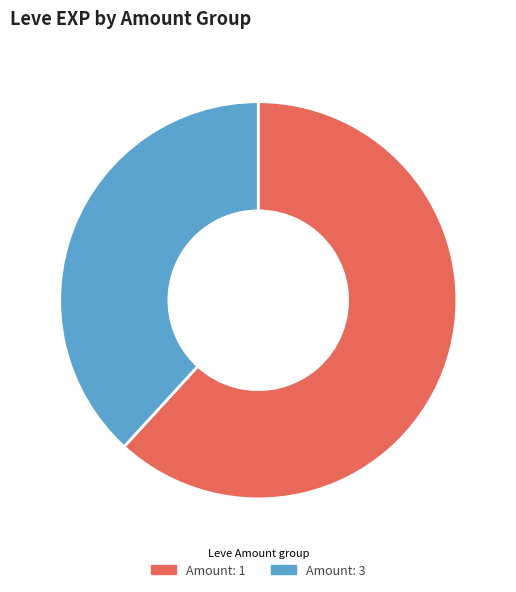

What is the smallest slice in the pie chart?

Amount: 3